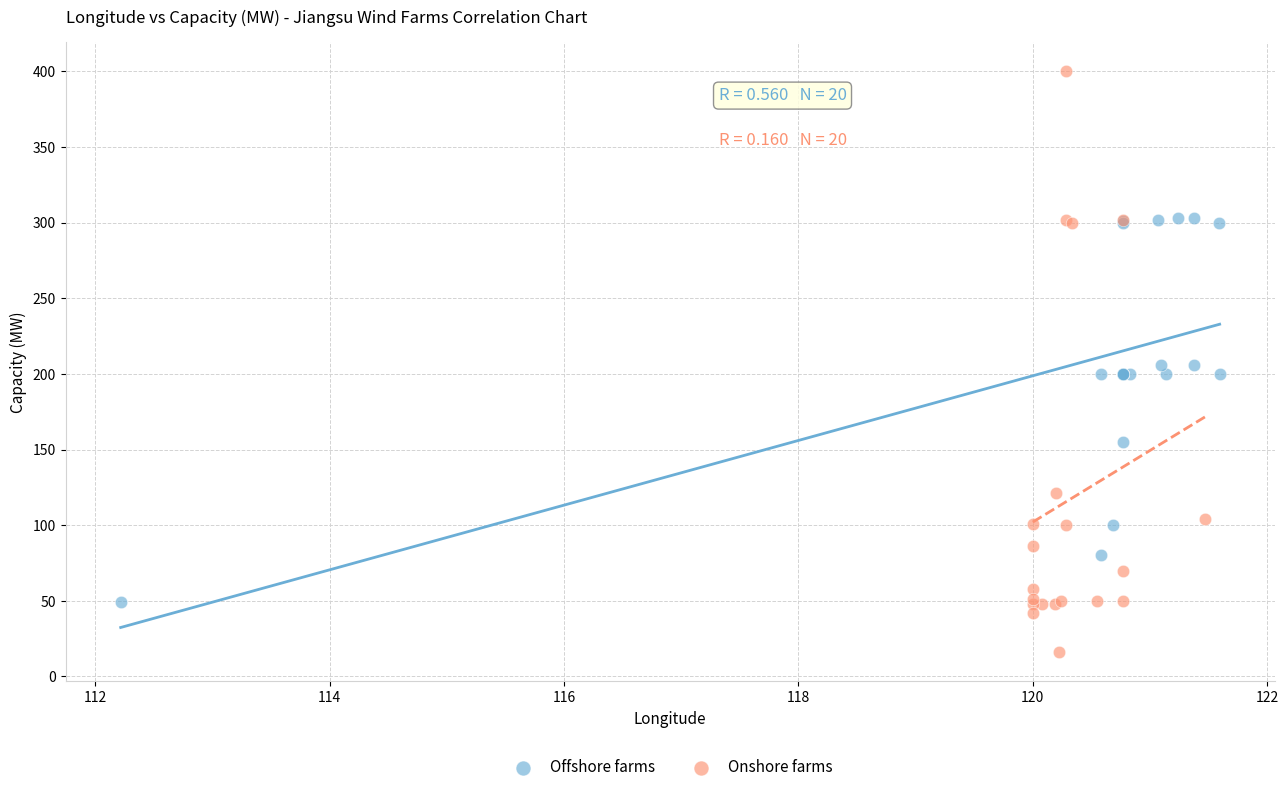

Which series reaches the maximum Y coordinate?

Onshore farms